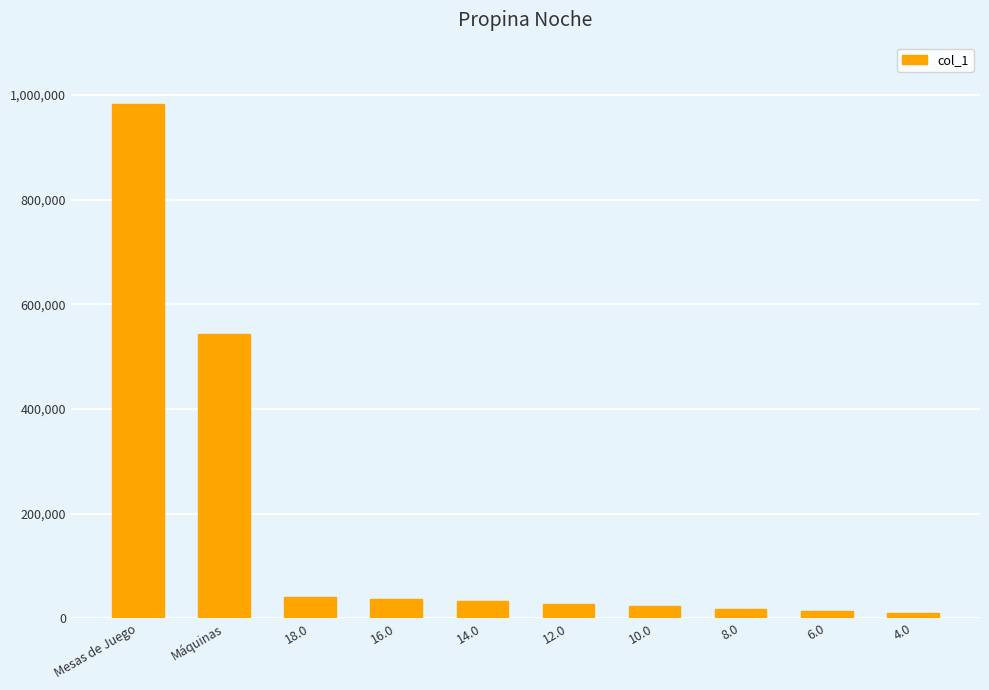

Where does the data first go above 31837?

Mesas de Juego